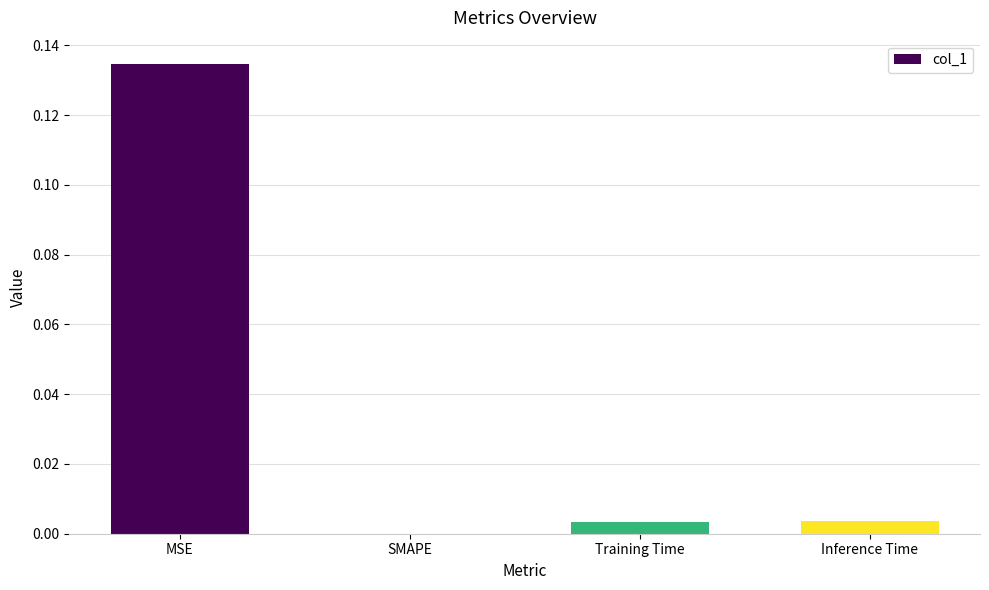

How many data points does each series have?

4